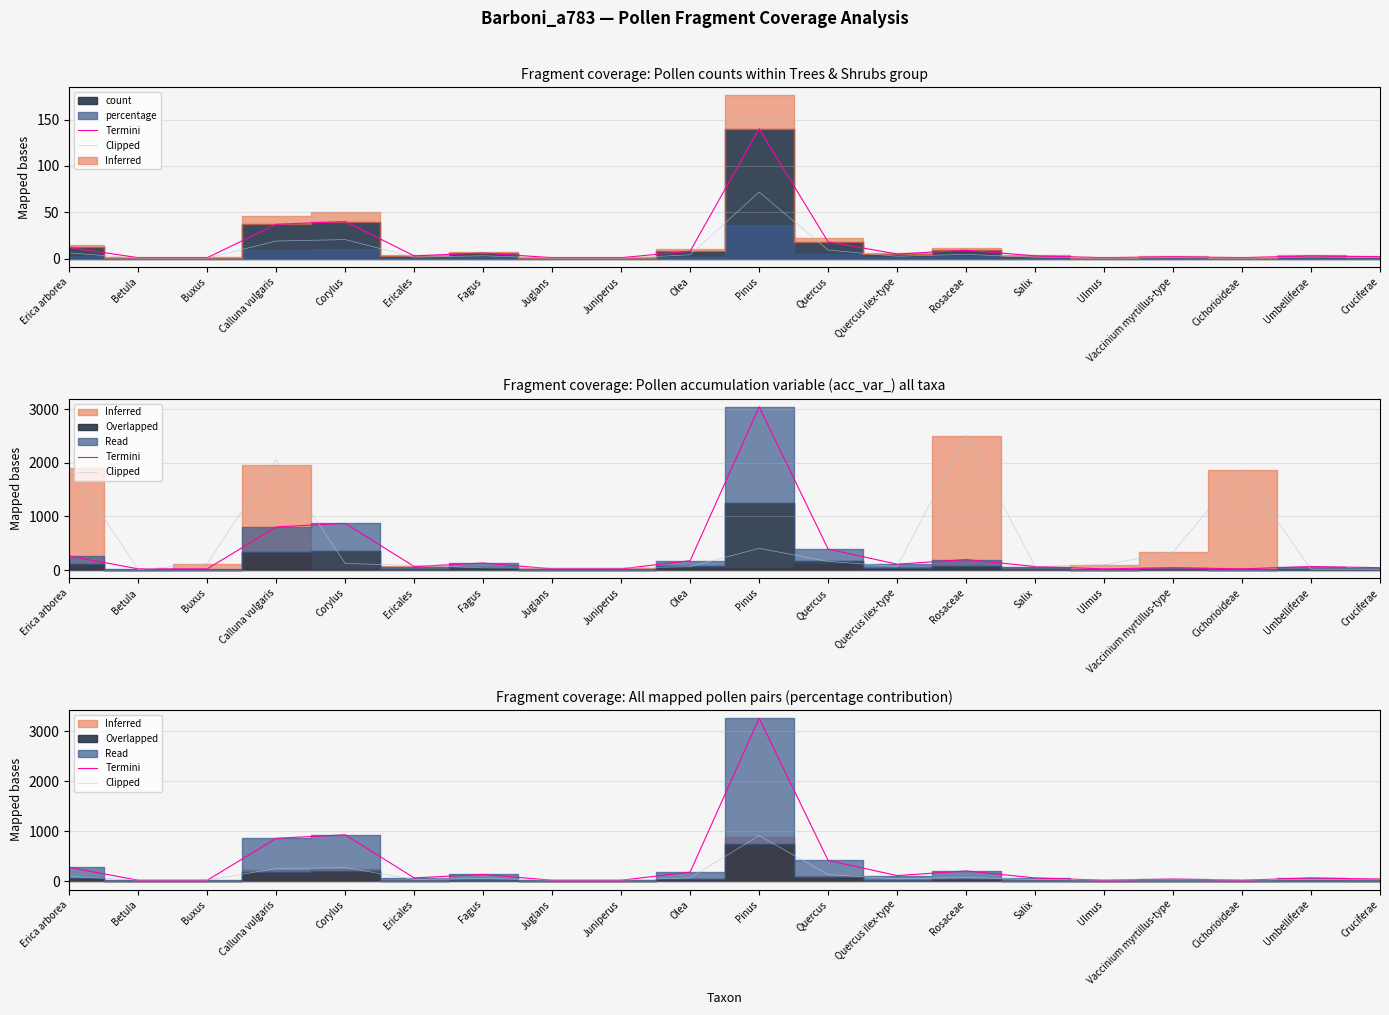

Reading right to left, extract all data points from this chart.

Termini: Cruciferae=46.6	Umbelliferae=69.9	Cichorioideae=23.3	Vaccinium myrtillus-type=46.6	Ulmus=23.3	Salix=69.9	Rosaceae=209.8	Quercus ilex-type=116.5	Quercus=419.5	Pinus=3262.8	Olea=186.4	Juniperus=23.3	Juglans=23.3	Fagus=139.8	Ericales=69.9	Corylus=932.2	Calluna vulgaris=862.3	Buxus=23.3	Betula=23.3	Erica arborea=279.7
Clipped: Cruciferae=32.8	Umbelliferae=39.2	Cichorioideae=26.4	Vaccinium myrtillus-type=32.8	Ulmus=26.4	Salix=39.2	Rosaceae=77.7	Quercus ilex-type=52.1	Quercus=135.4	Pinus=917.4	Olea=71.3	Juniperus=26.4	Juglans=26.4	Fagus=58.5	Ericales=39.2	Corylus=276.4	Calluna vulgaris=257.2	Buxus=26.4	Betula=26.4	Erica arborea=96.9